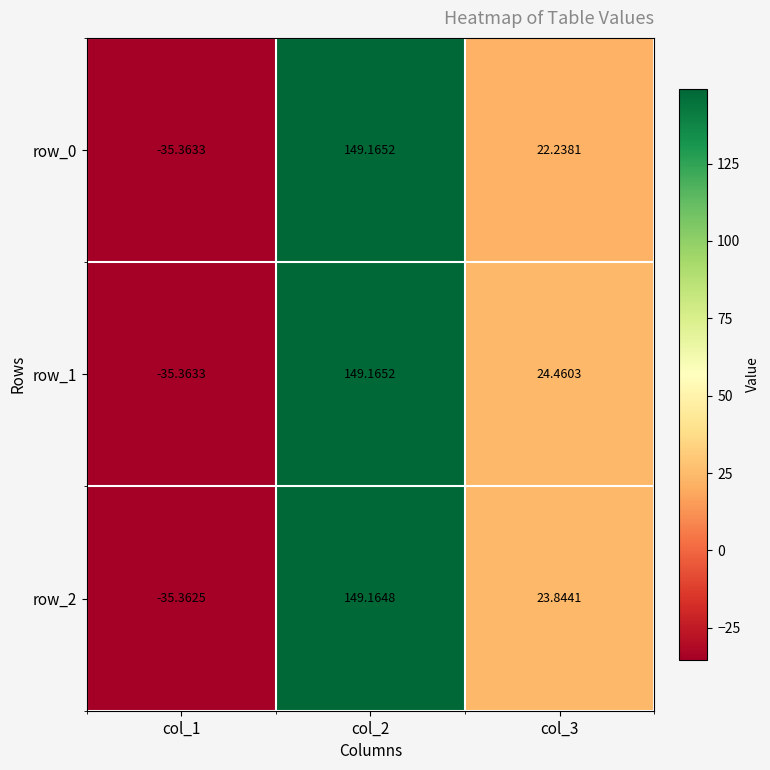

What is the difference between the maximum and minimum values in the row_0 series?

184.5